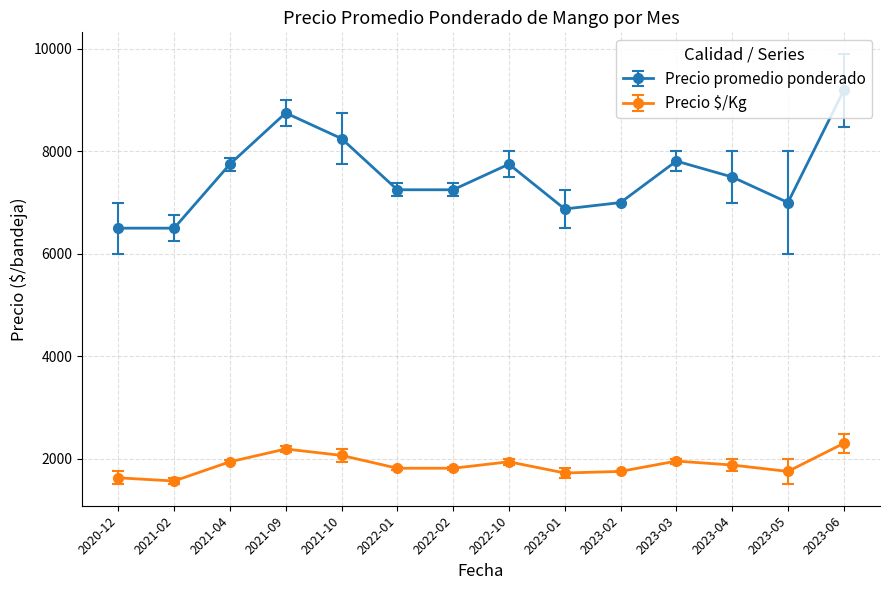

Which series has the largest range (max minus min)?

Precio promedio ponderado